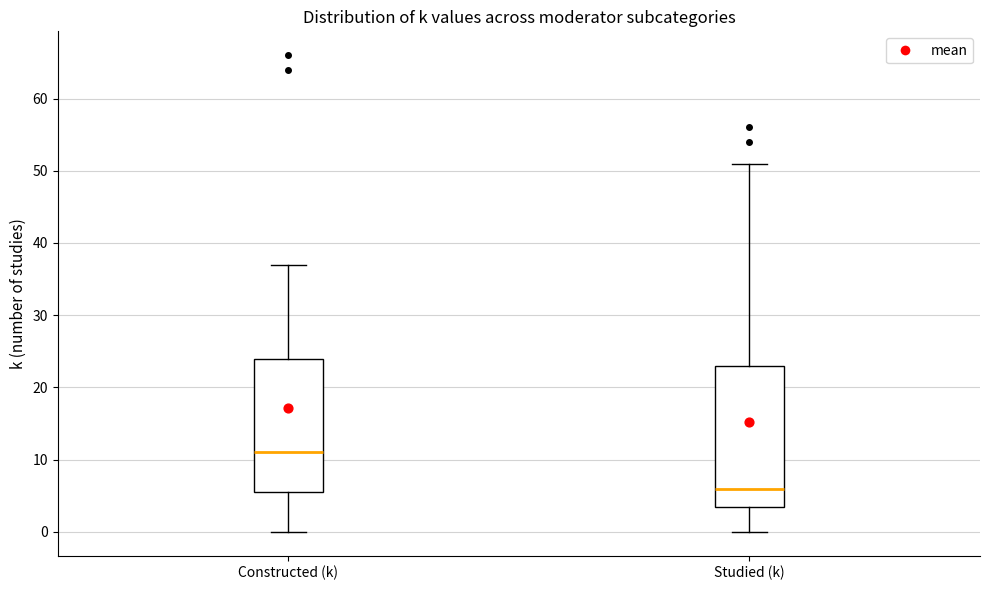

Reading left to right, transcribe this box plot: for each box, give where its median line is, the range the box spans, and where its two whiskers end, as read against the y-axis. The values are not printed on the chart, so give them approximately, as read against the axis.

Constructed (k): median 11, box 6 to 24, whiskers 0 to 37
Studied (k): median 6, box 4 to 23, whiskers 0 to 51